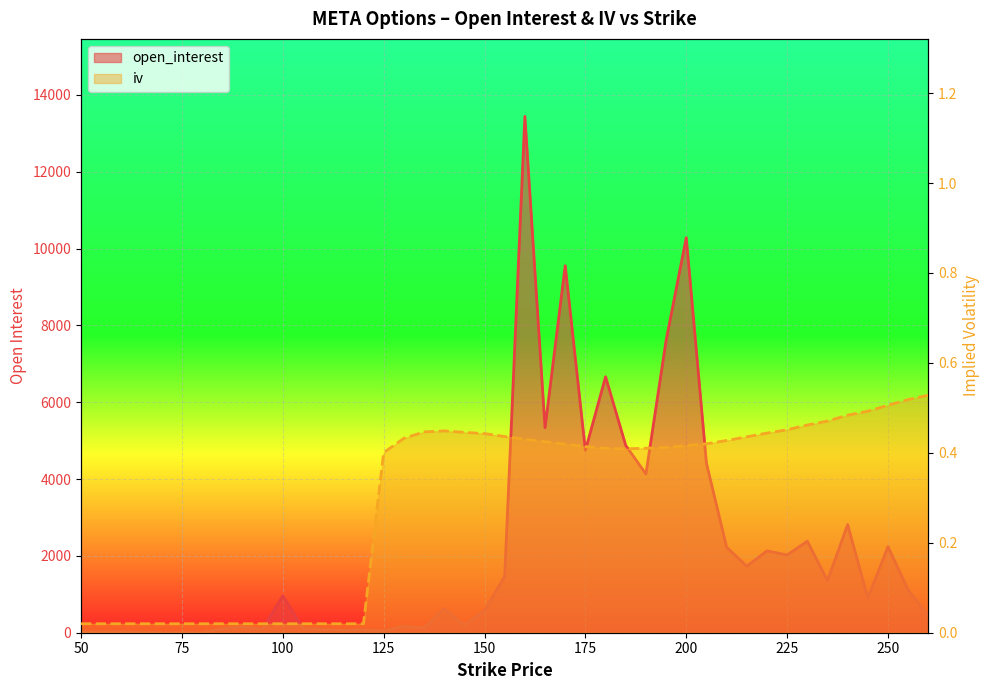

In open_interest, how many points are lower than both neighbors (excluding endpoints)?

13